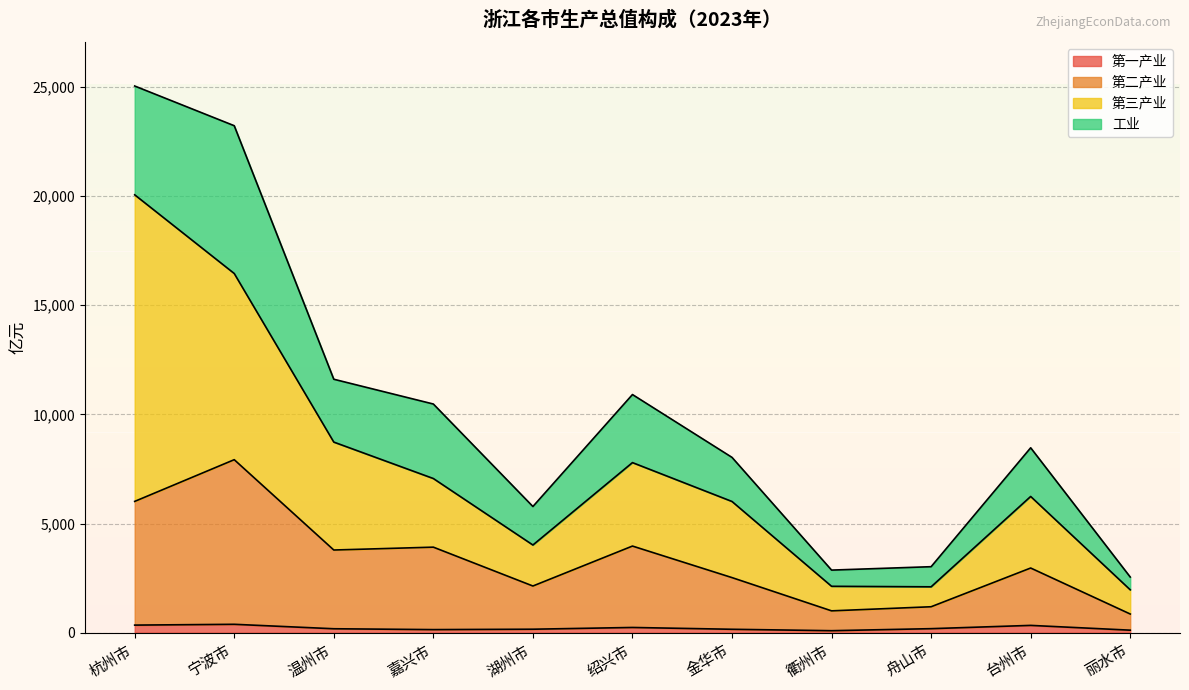

How many interior local peaks does the 第一产业 series have?

3